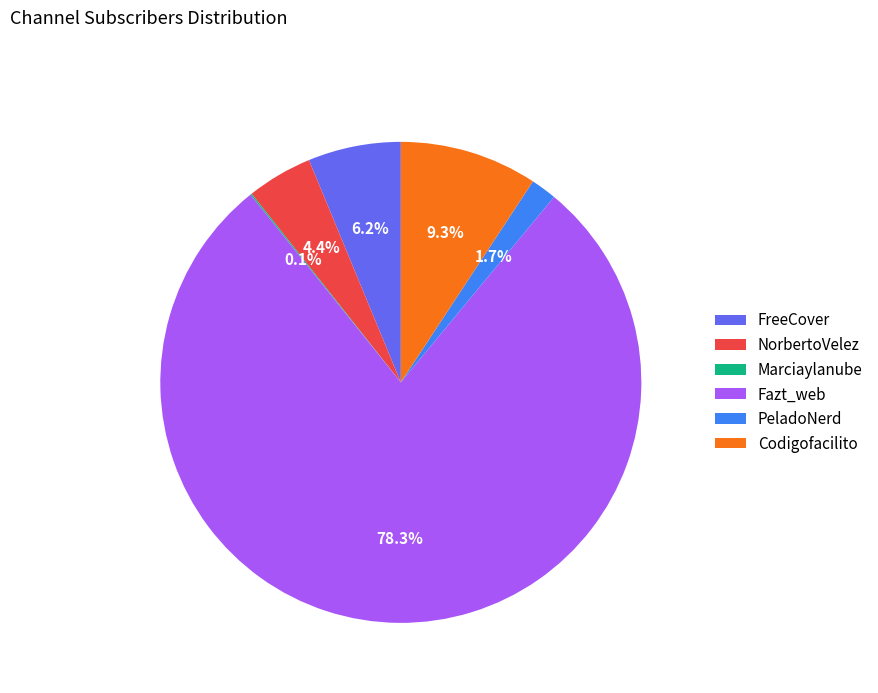

Which slice represents more than half of the pie?

Fazt_web